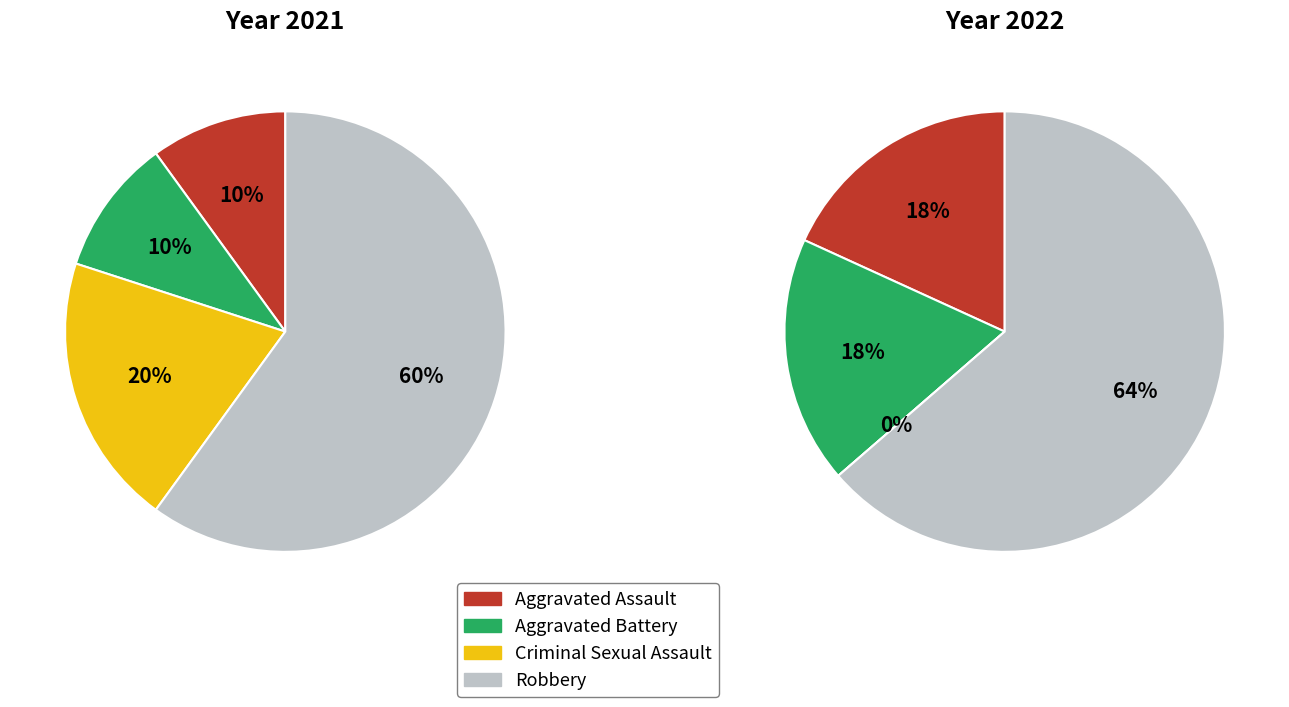

The 2 slice represents 14% of the pie. True or false?

False